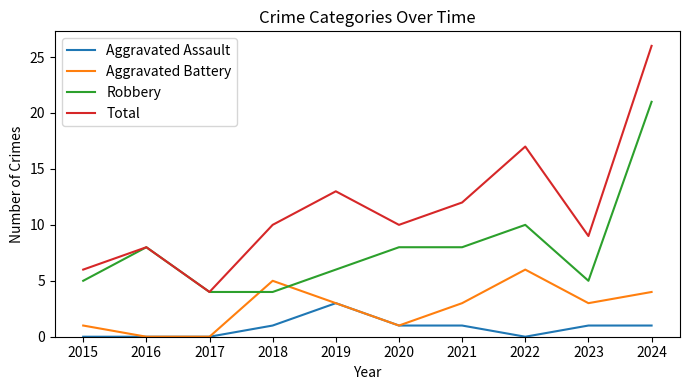

The Total series shows 10 at 2015. True or false?

False